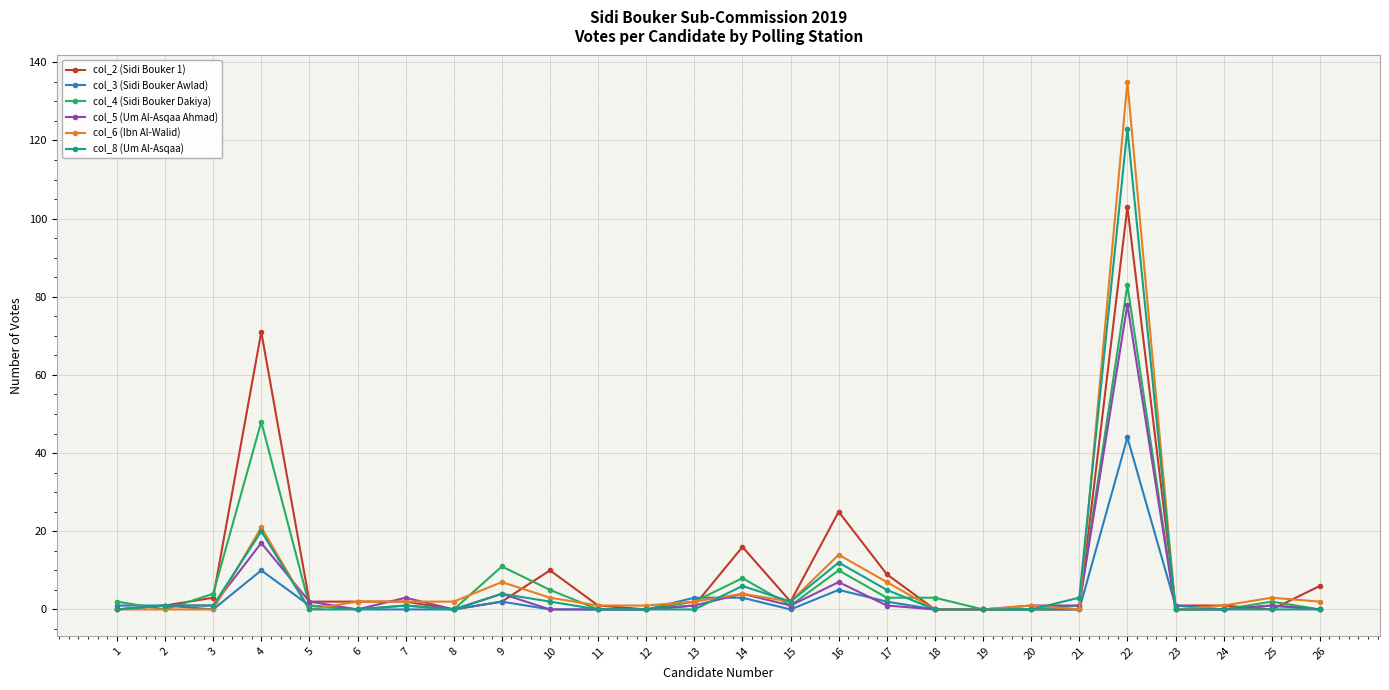

Does the chart have visible grid lines?

Yes